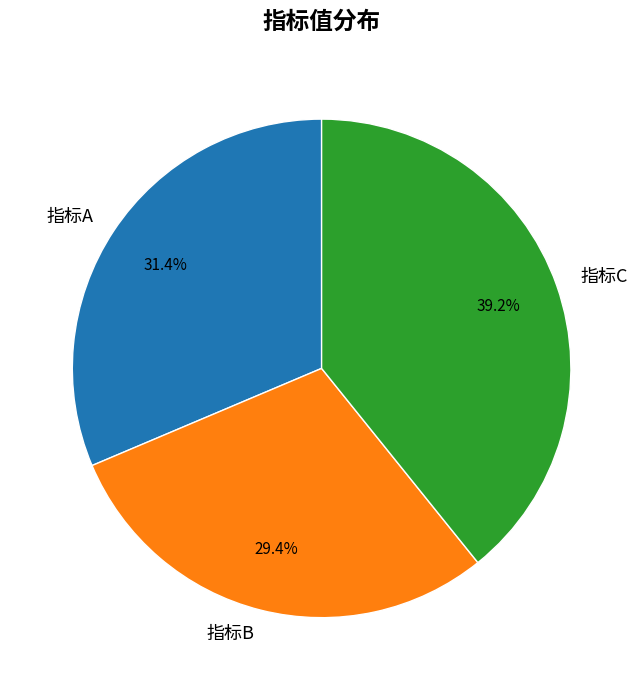

What percentage is the 指标B slice, to the nearest percent?

29%